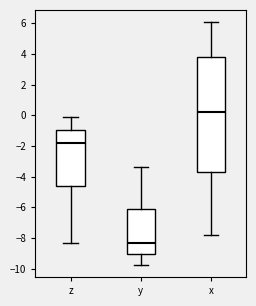

Reading left to right, transcribe this box plot: for each box, give where its median line is, the range the box spans, and where its two whiskers end, as read against the y-axis. The values are not printed on the chart, so give them approximately, as read against the axis.

z: median -1.8, box -4.6 to -1.0, whiskers -8.4 to 0.0
y: median -8.4, box -9.0 to -6.2, whiskers -9.8 to -3.4
x: median 0.2, box -3.6 to 3.8, whiskers -7.8 to 6.0